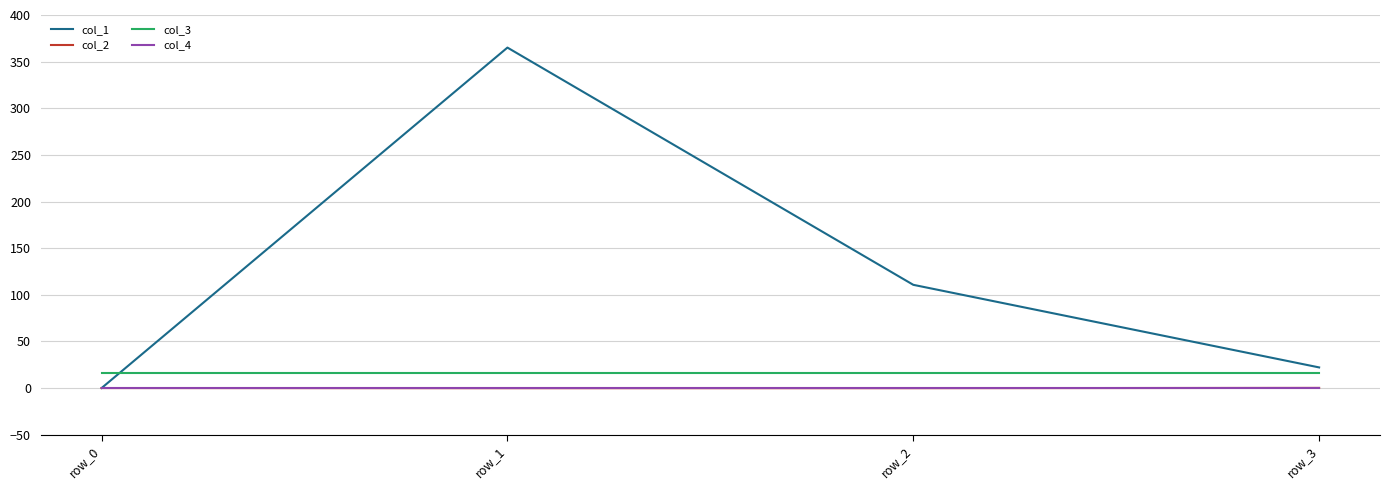

How many series are shown in this chart?

4